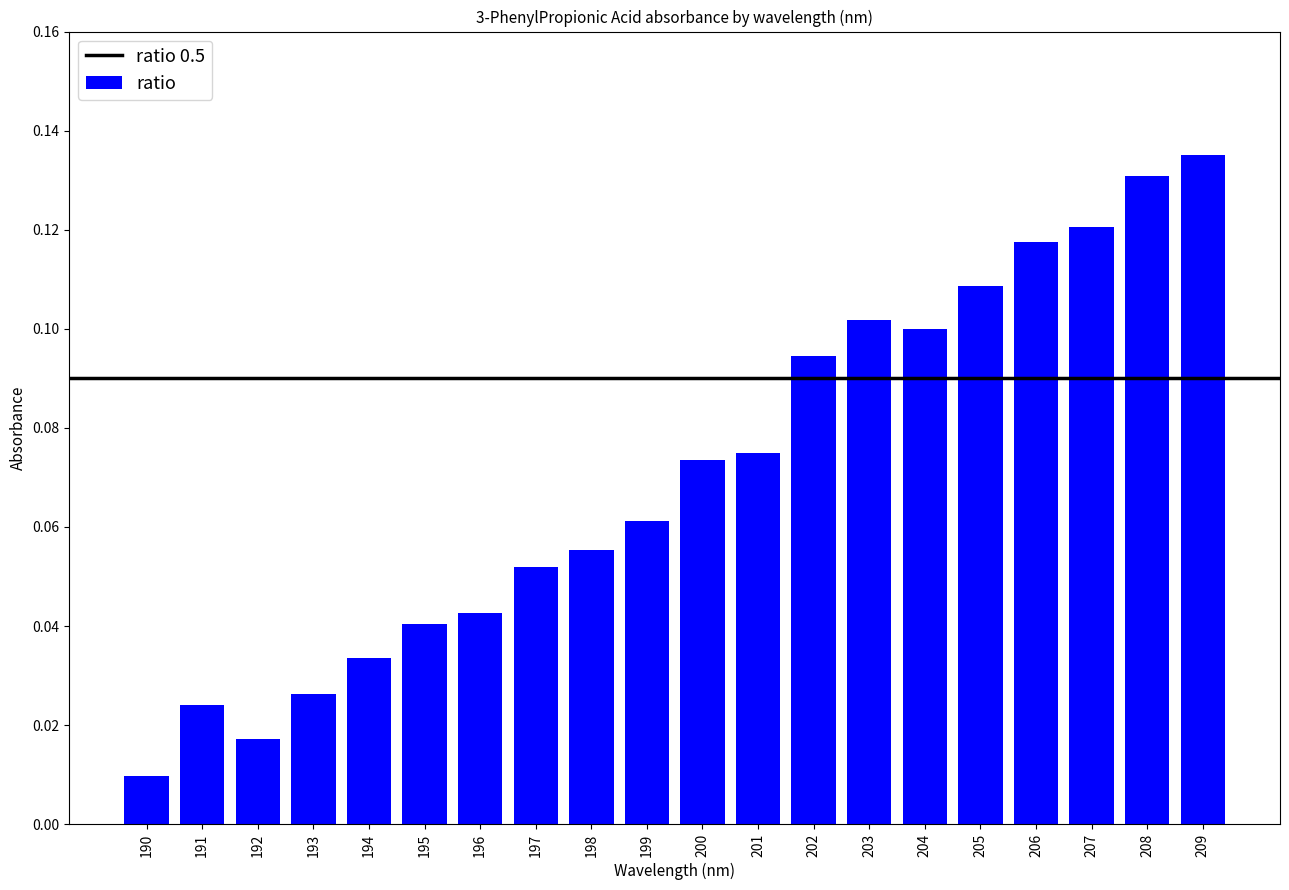

At which label is the value closest to 0?

190